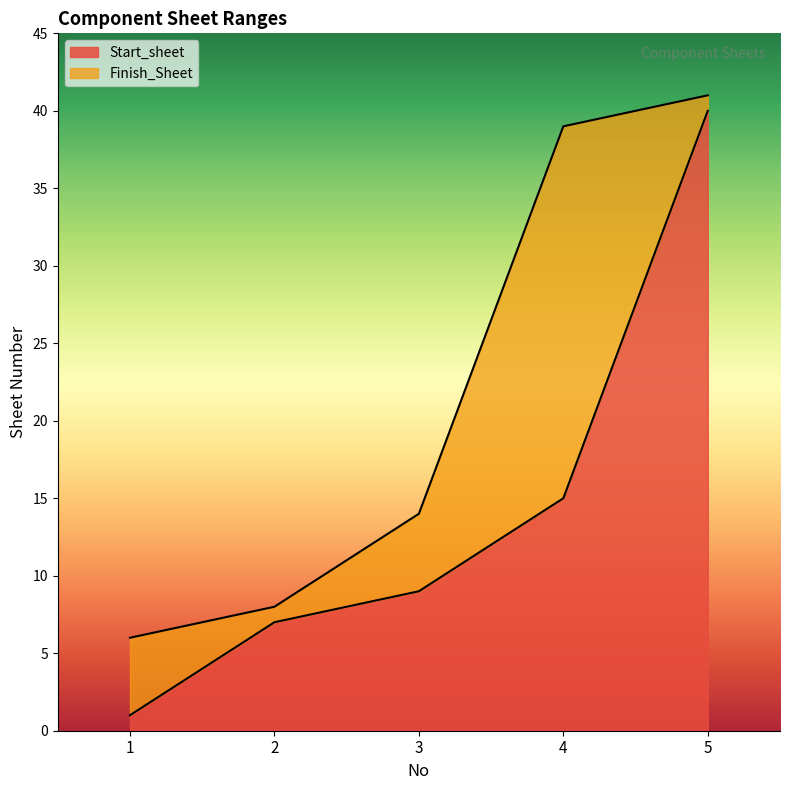

True or false: Finish_Sheet and Start_sheet intersect in this chart.

False